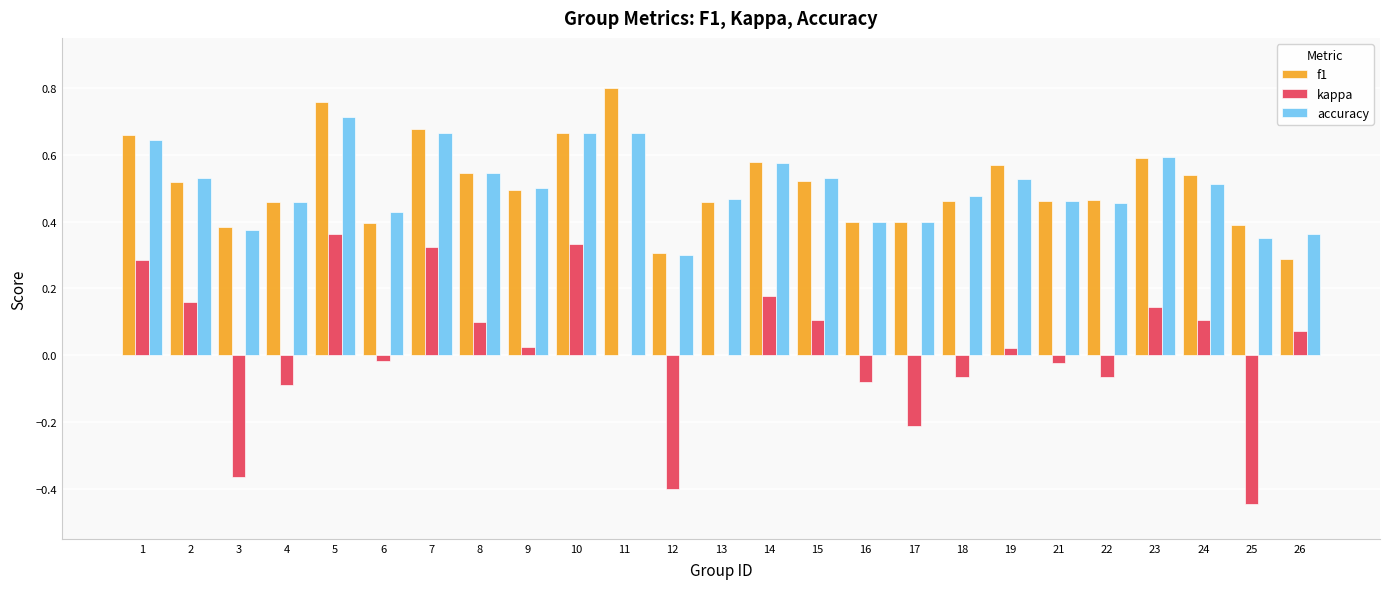

Count the number of categories in the chart.

25